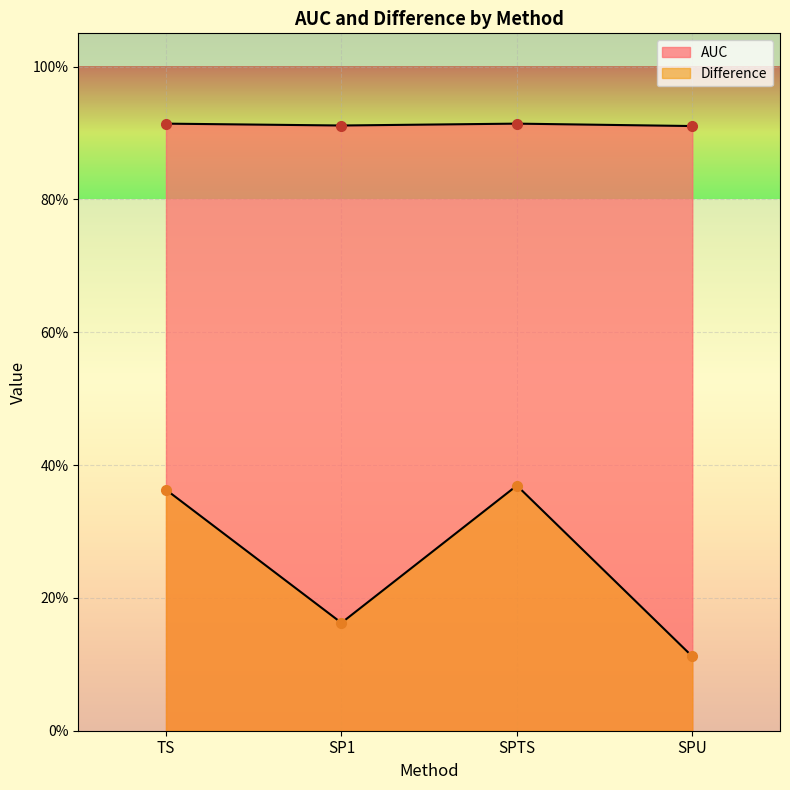

Where is Difference nearest to the value 0?

SPU